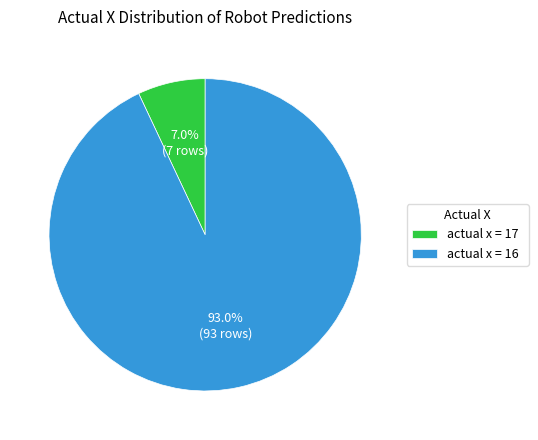

Is there any slice that represents more than half of the pie?

Yes